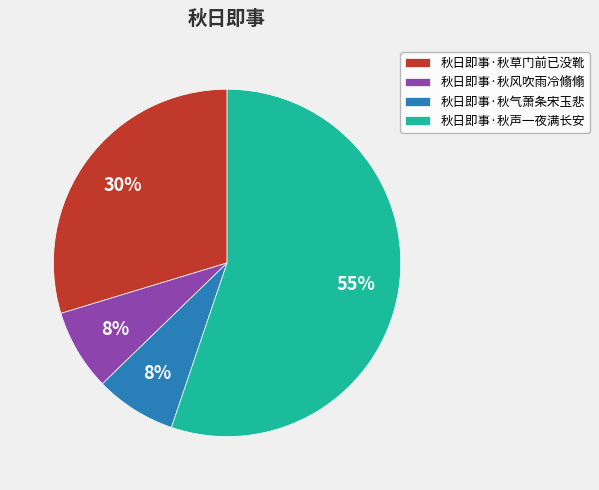

How many segments does this pie chart have?

4